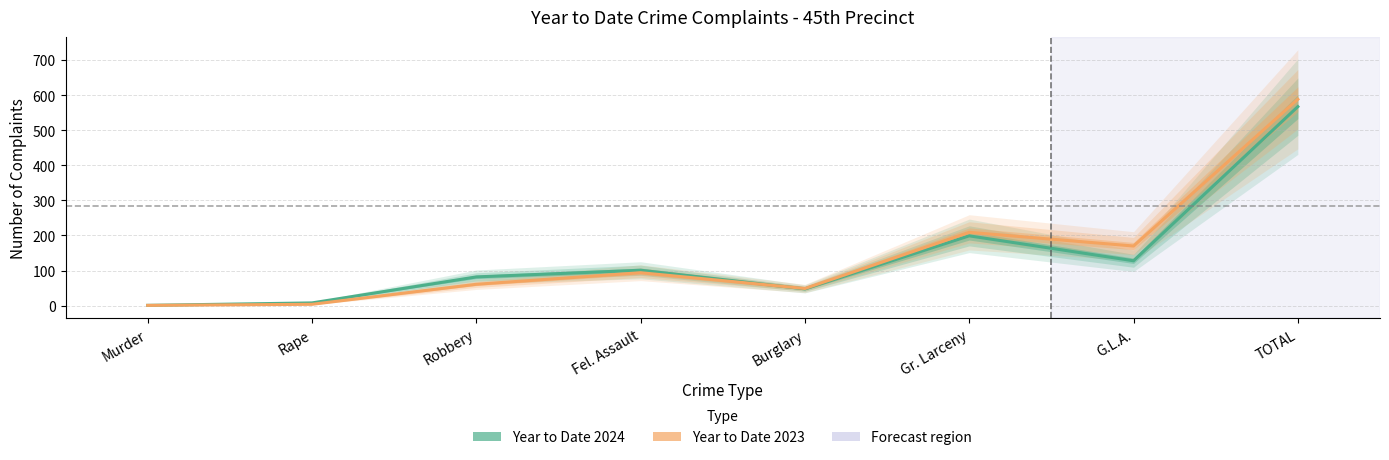

At which category does the chart reach its peak across all series?

TOTAL